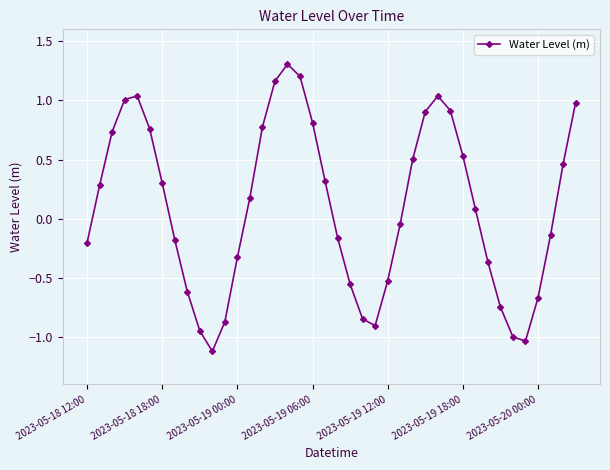

What is the smallest value displayed?

-1.1